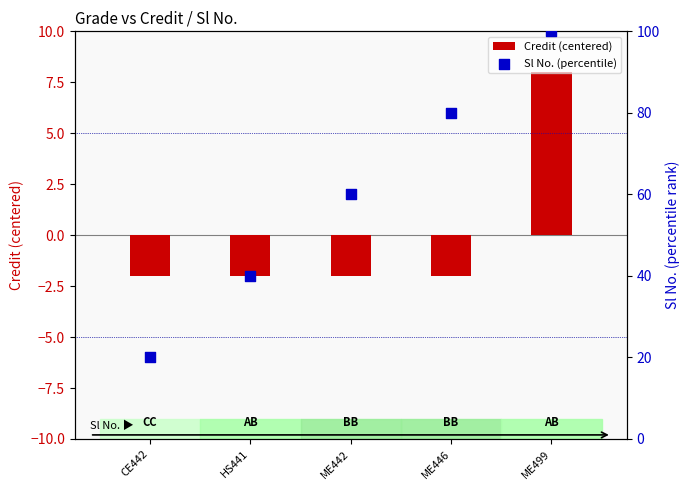

Which series has the largest total across all categories?

Sl No. (percentile)